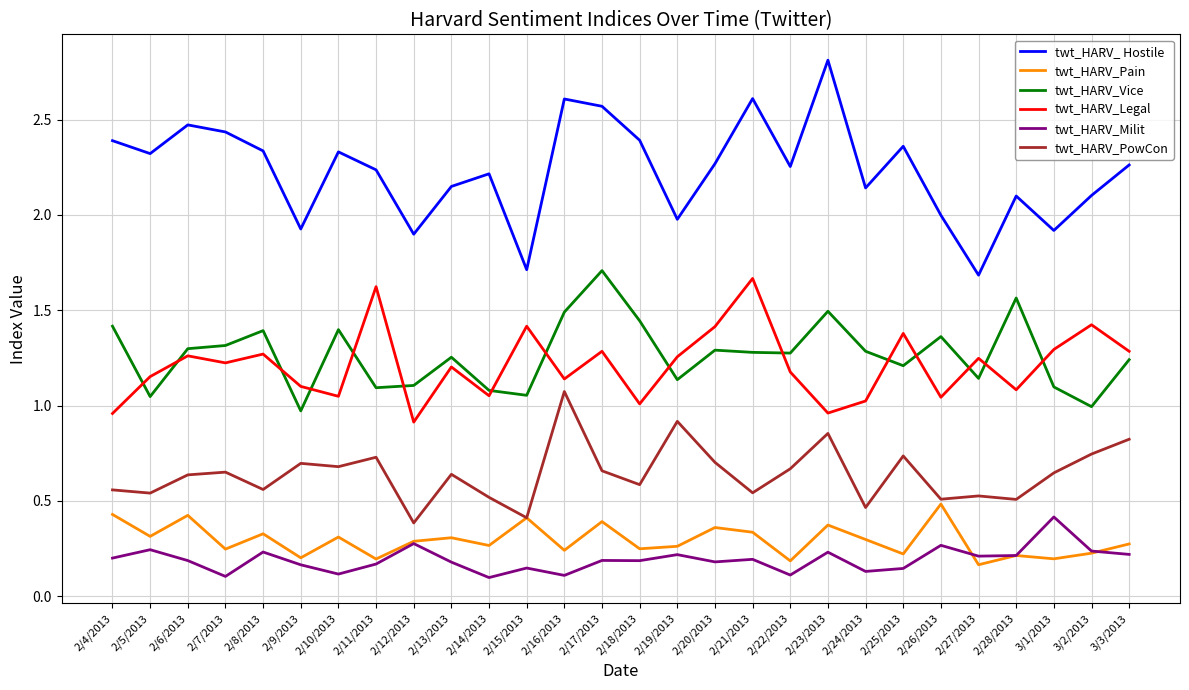

Count the number of data series in this chart.

6